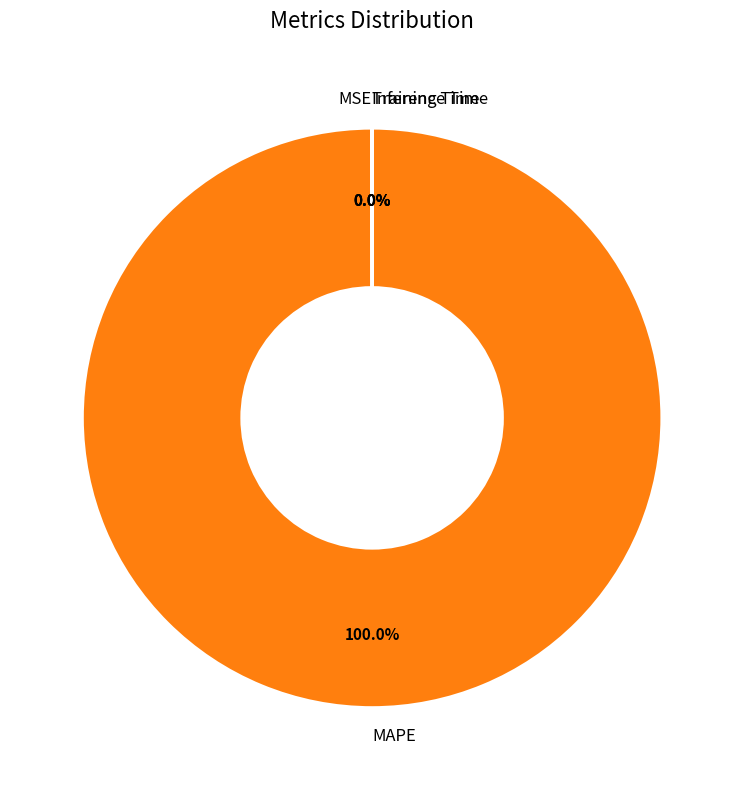

Which slice represents more than half of the pie?

MAPE